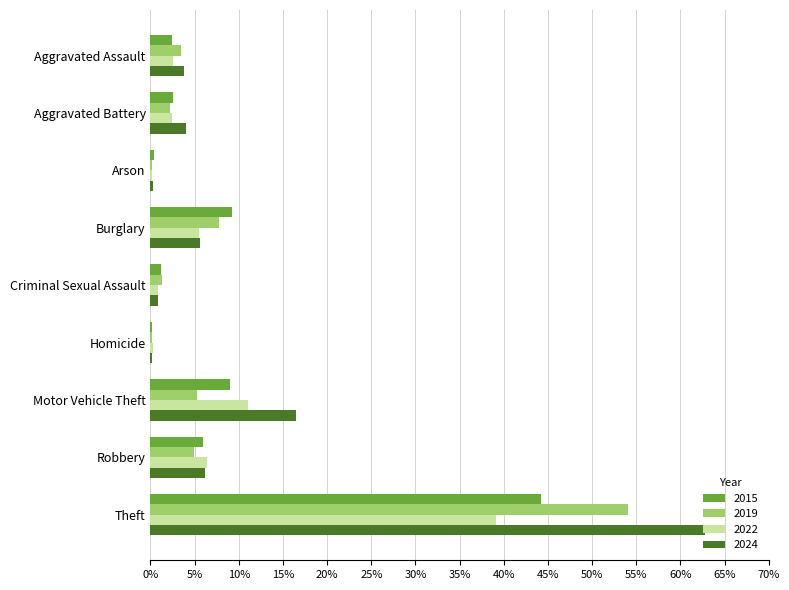

Rank the series at Motor Vehicle Theft from highest to lowest value.

2024, 2022, 2015, 2019